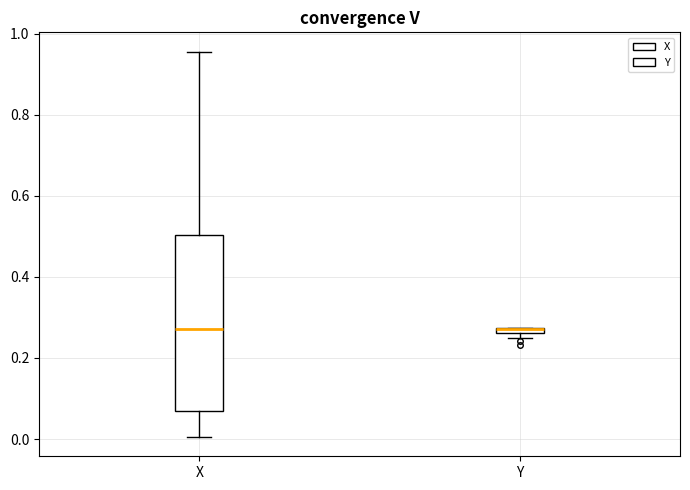

Comparing the boxes themselves (not the whiskers), which one is the tallest?

X